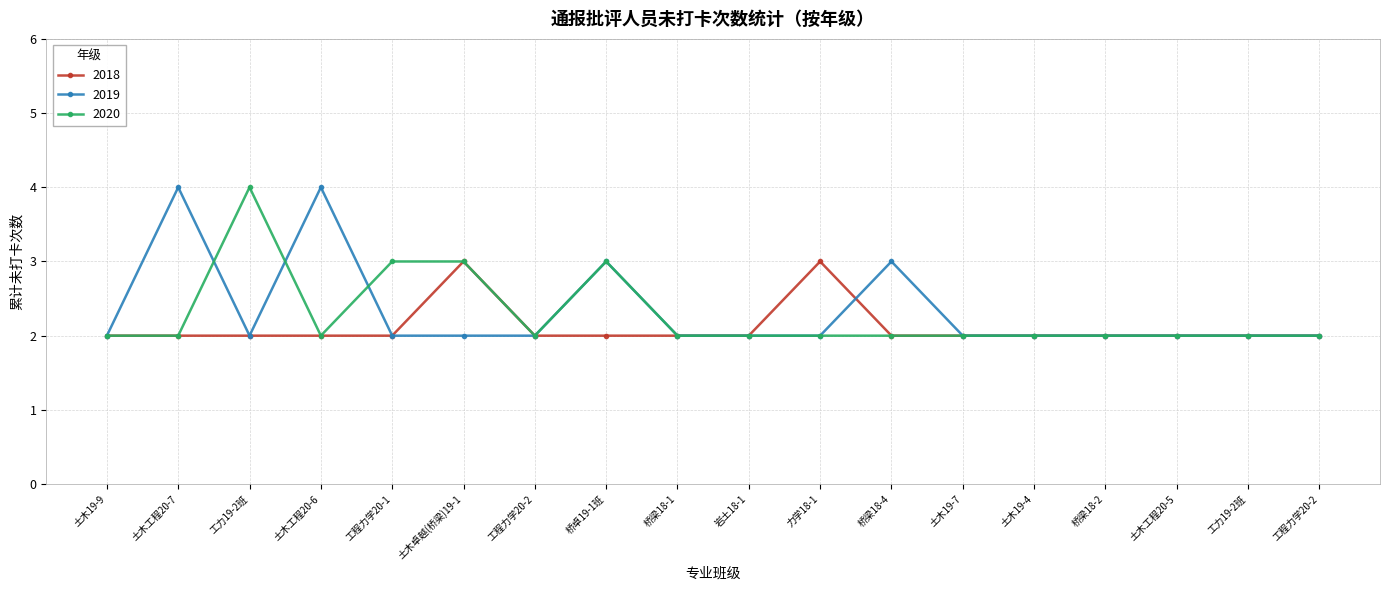

What are all the series names shown in the legend?

2018, 2019, 2020